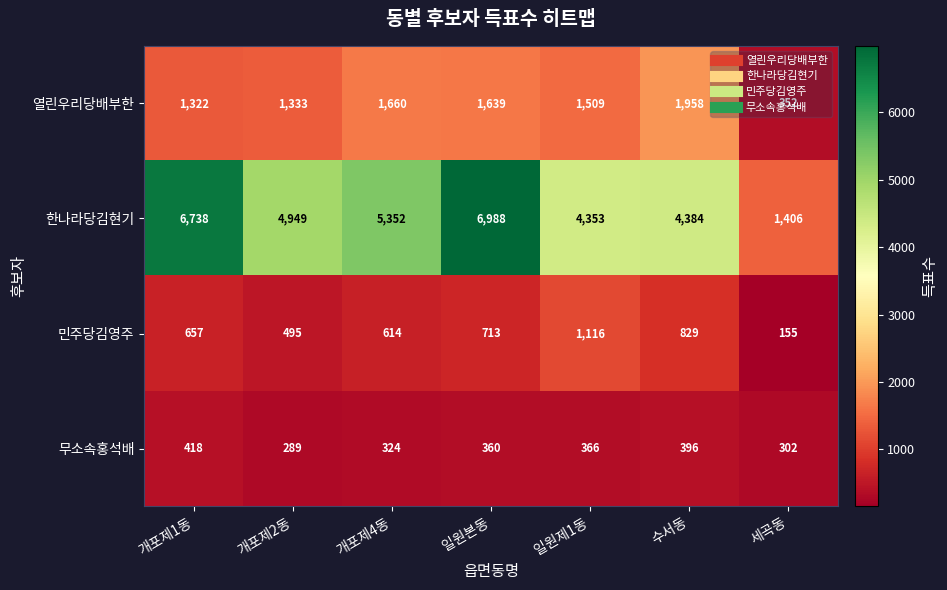

True or false: 열린우리당배부한 has a value of 657 at 일원제1동.

False